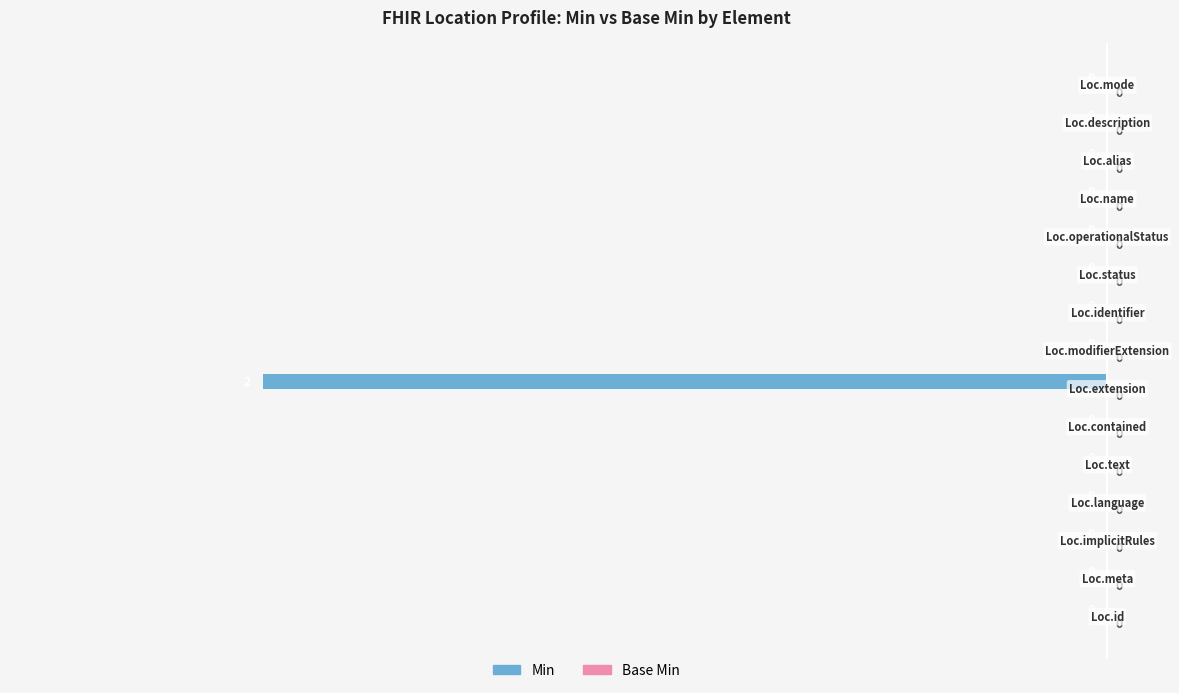

How many data points does each series have?

15